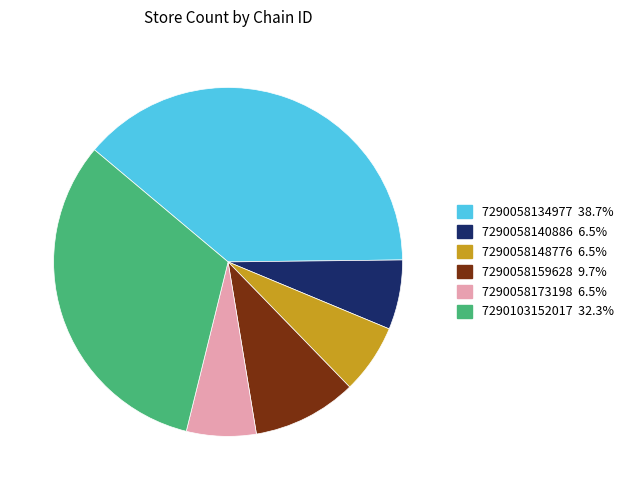

Is it true that 7290058159628 is 23% of the pie?

False